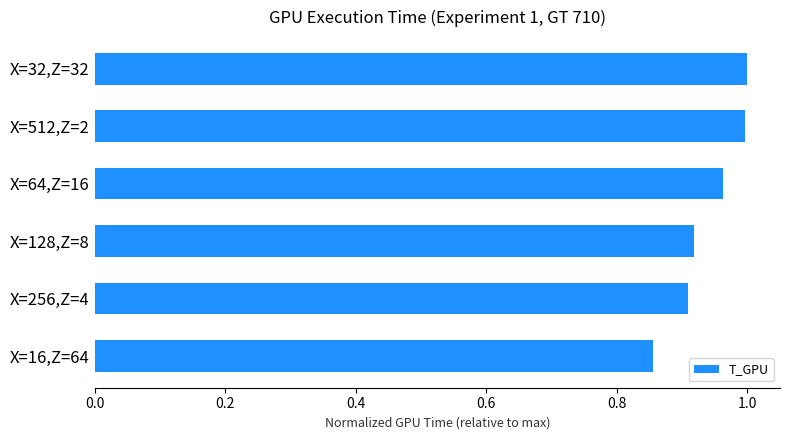

The value at X=512,Z=2 is 1.0. True or false?

True